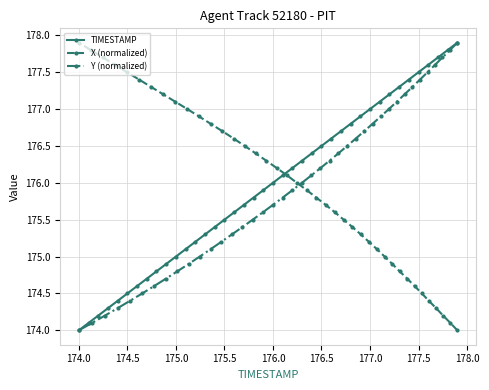

At which label does TIMESTAMP reach its minimum?

174.0